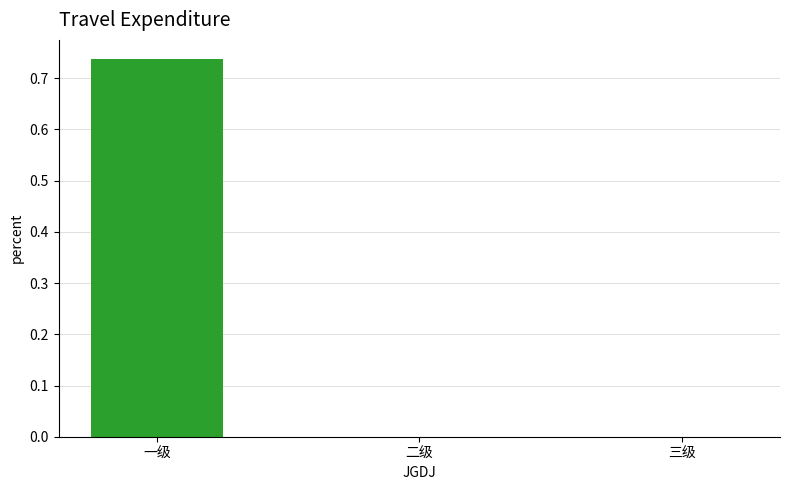

The chart shows a value of 0.3 at 一级. True or false?

False